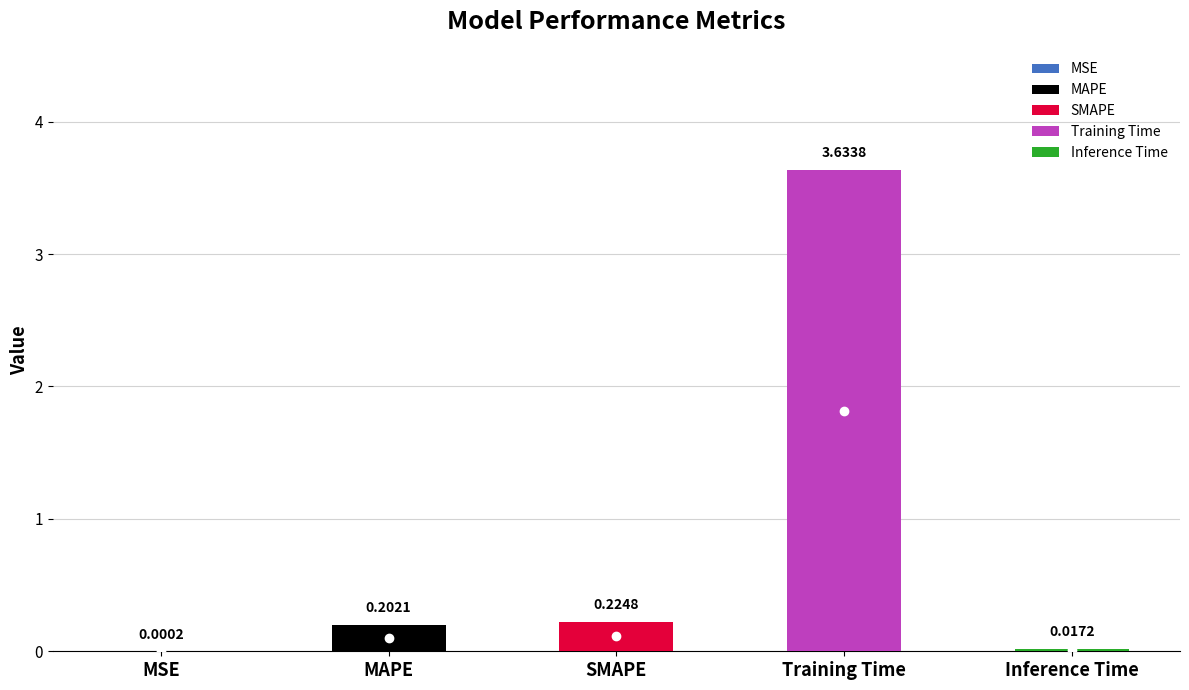

What is the label of the 2nd bar from the left?

MAPE